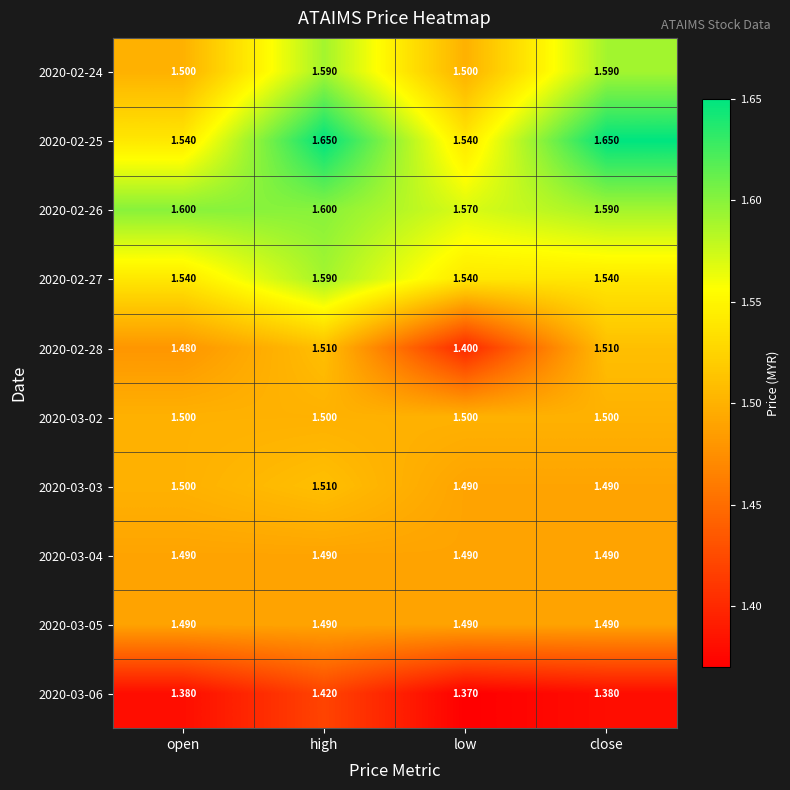

Is the value of 2020-03-03 at low greater than the value of 2020-02-26 at low?

No